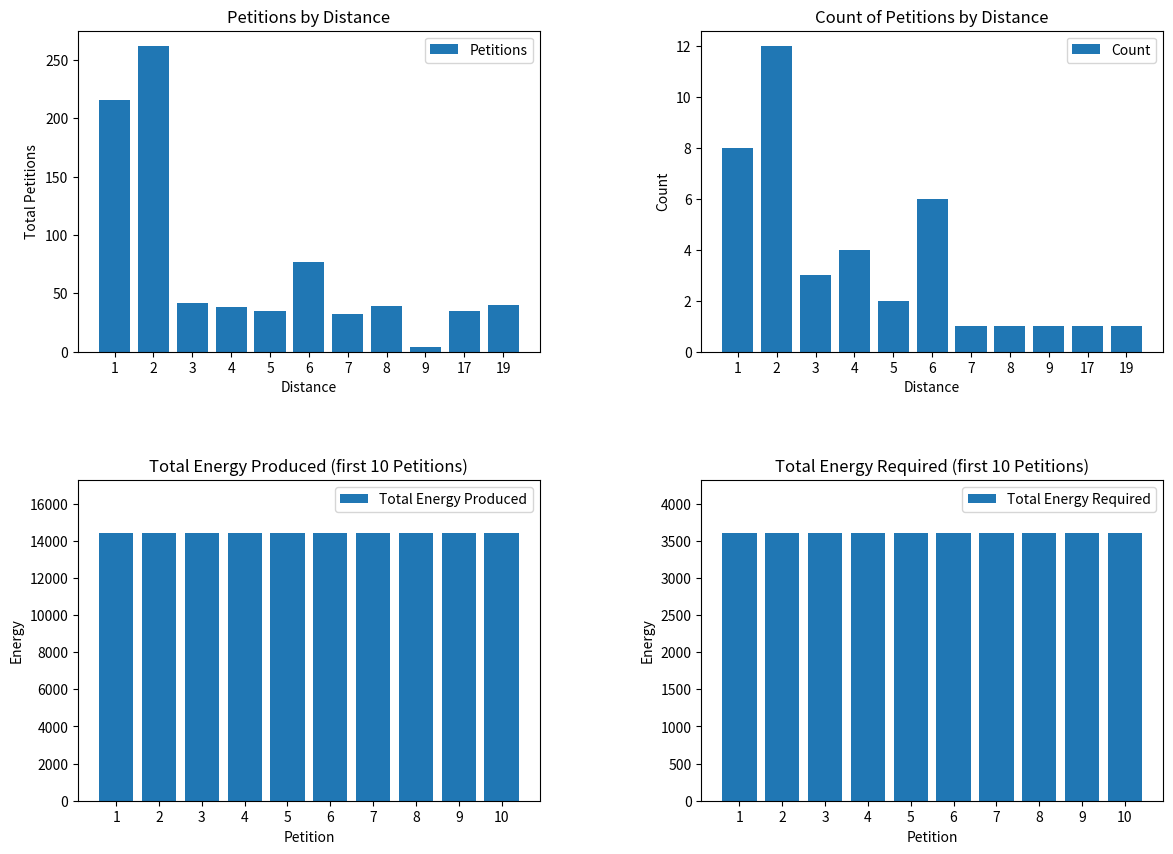

The value of Petitions at 6 is 77. True or false?

True